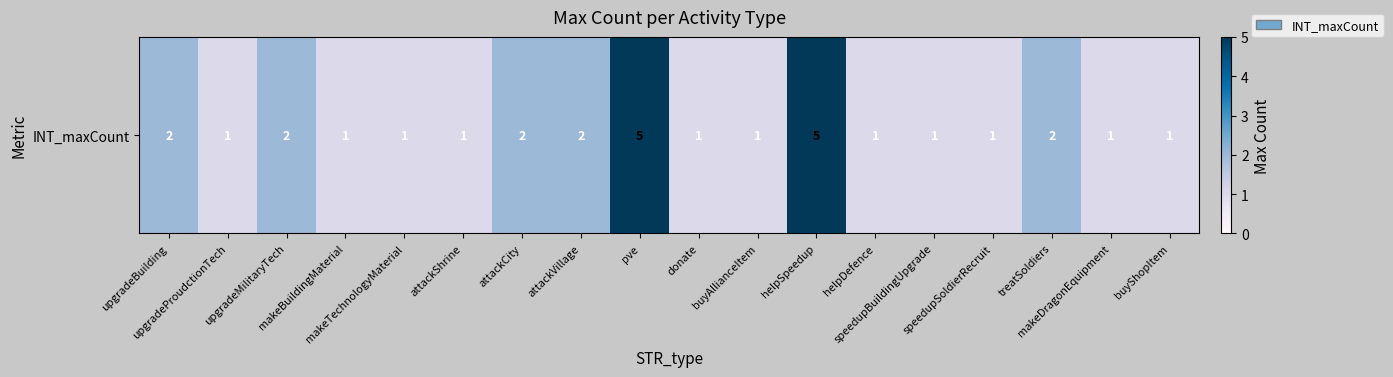

What is the minimum value shown in the chart?

1